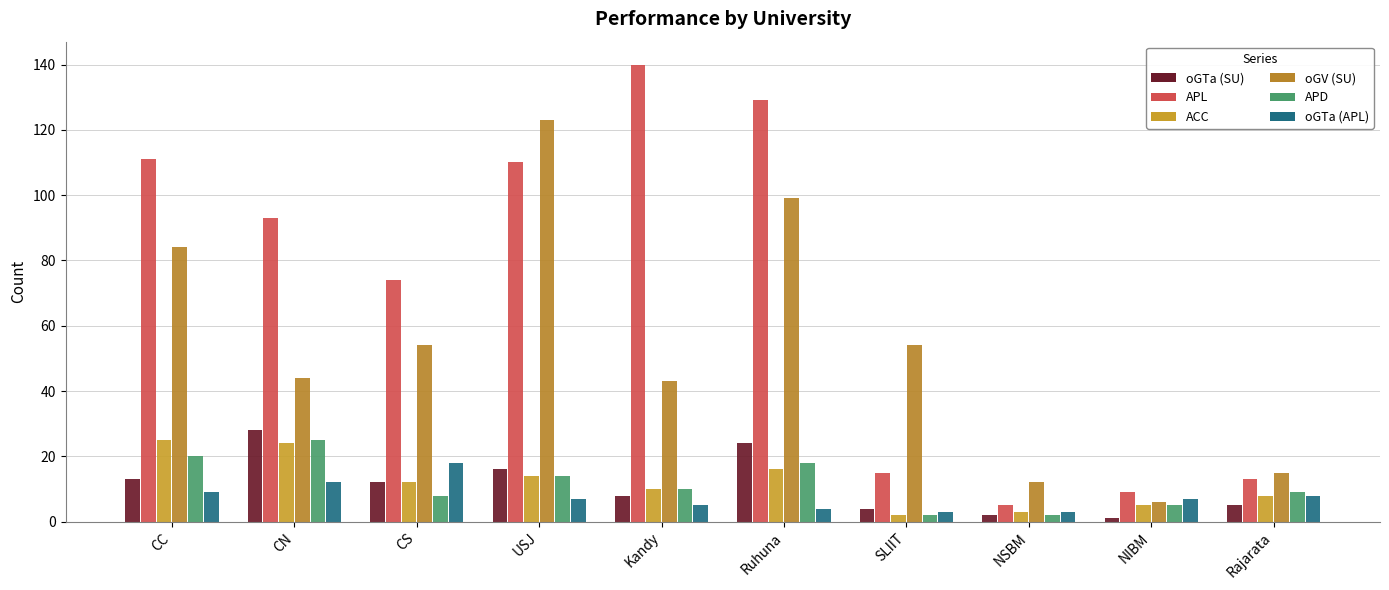

What is the maximum value for oGTa (APL)?

18